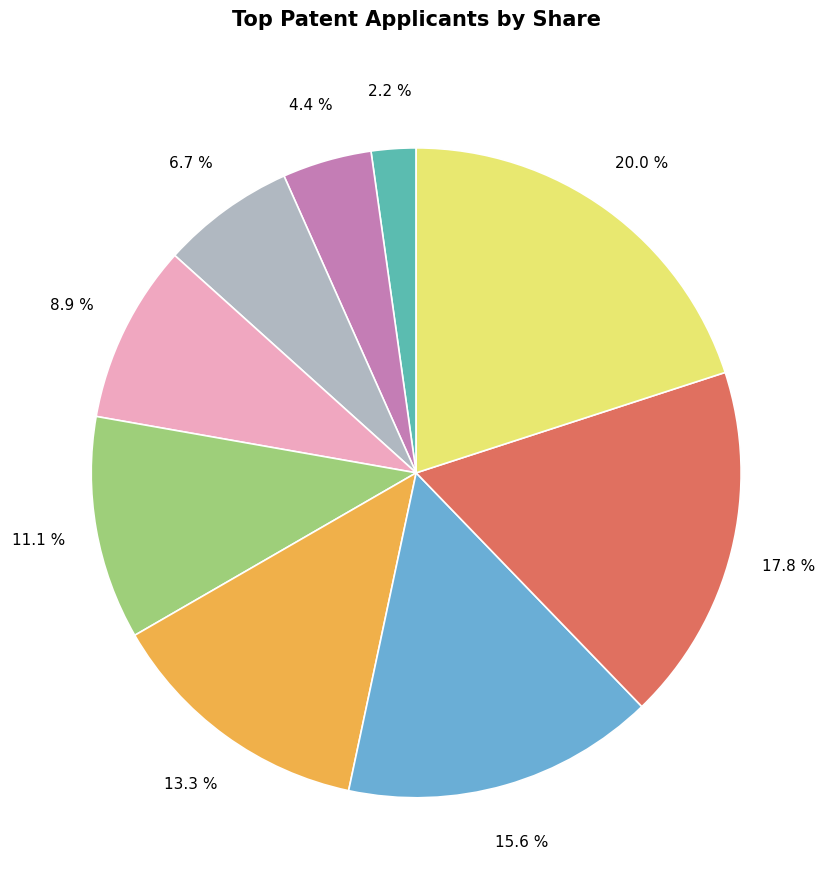

Does any single category account for the majority?

No